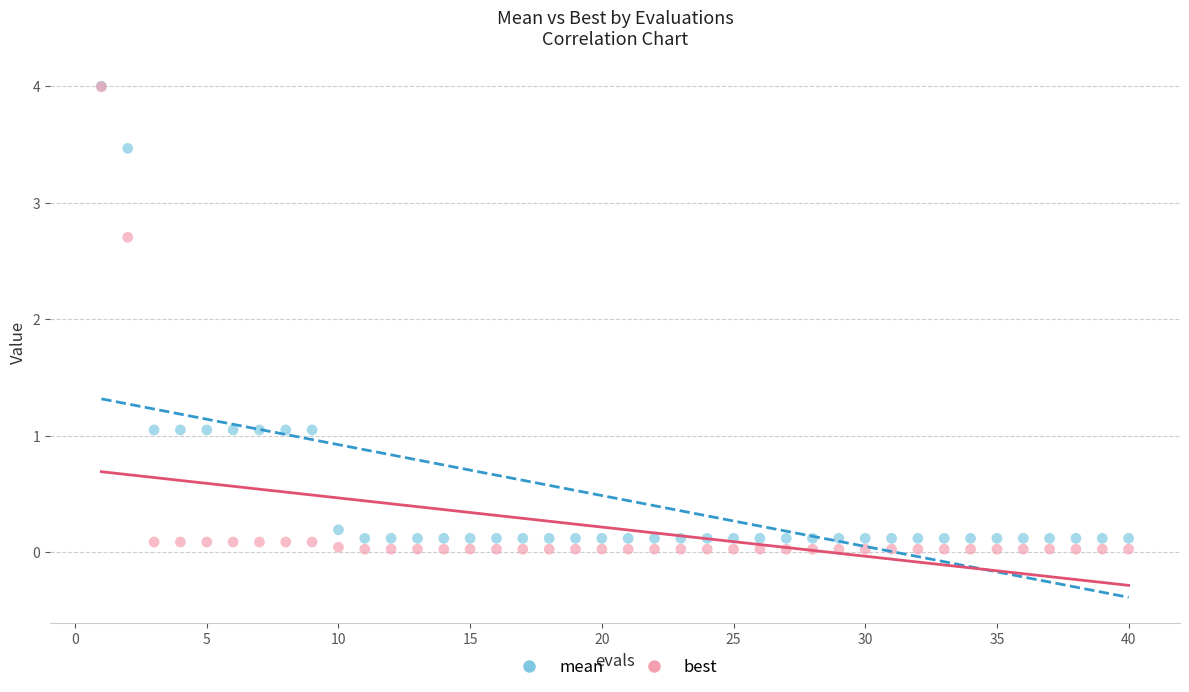

Across all series, what Y value is closest to 2?

2.7